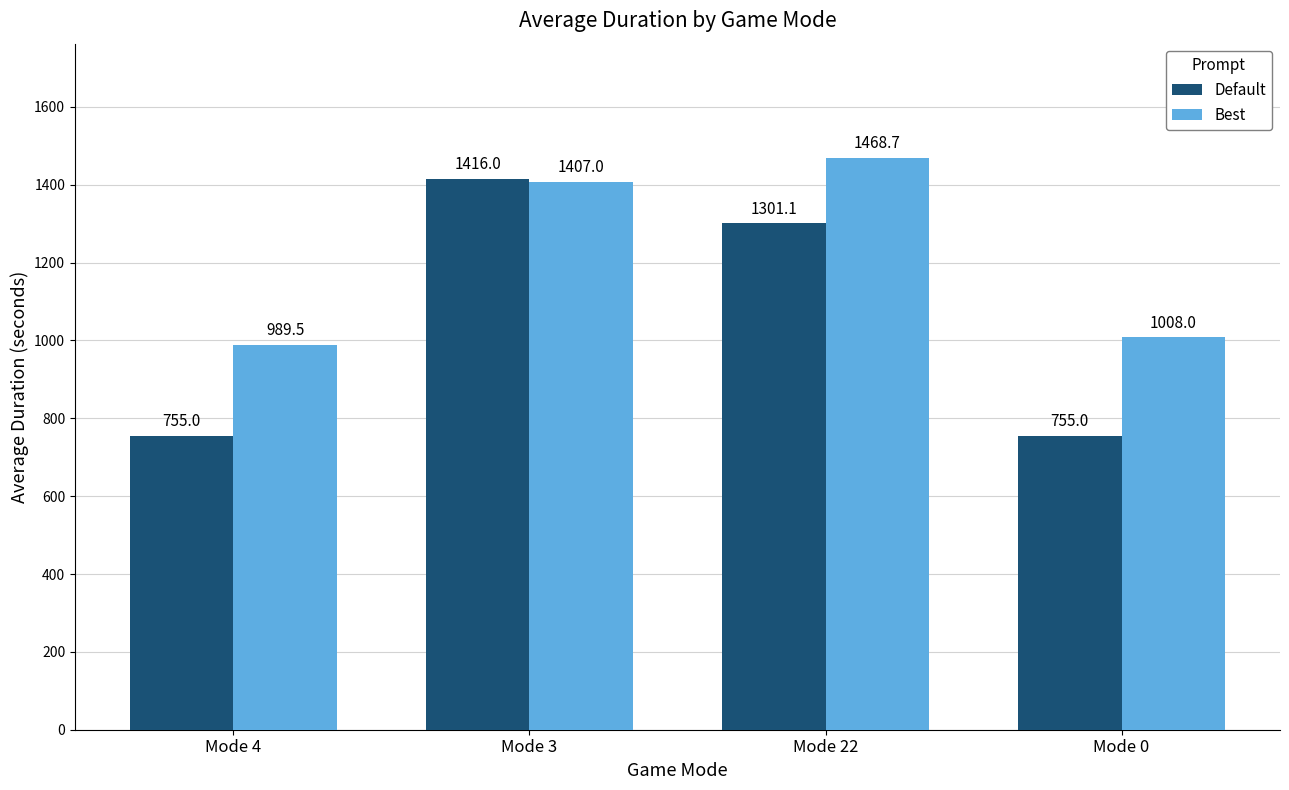

Reading left to right, transcribe all the data shown in this chart.

Default: 755.0	1416.0	1301.1	755.0
Best: 989.5	1407.0	1468.7	1008.0